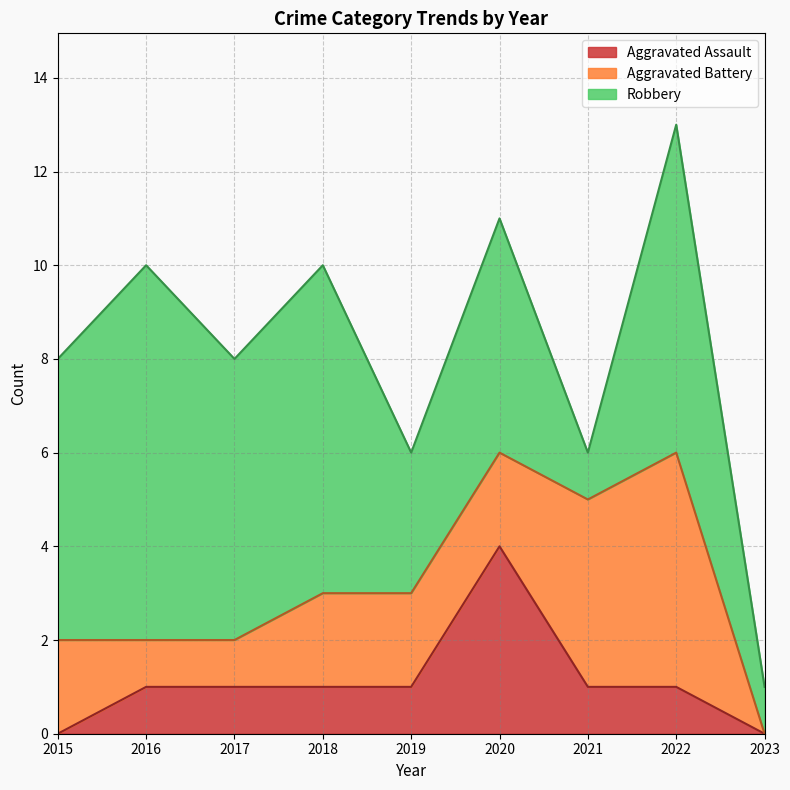

At which label is Robbery closest to 4?

2019